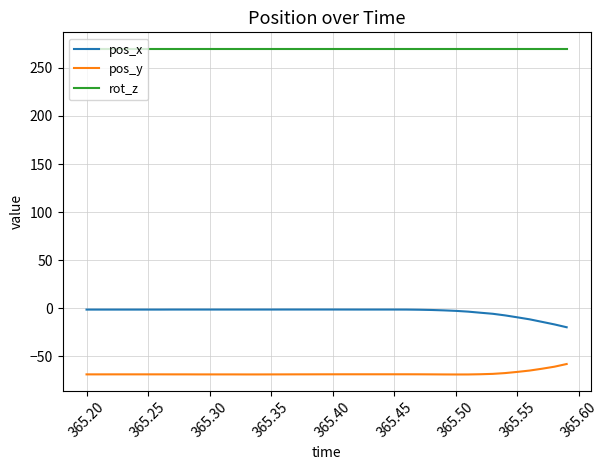

What is the lowest value of the rot_z series?

270.0